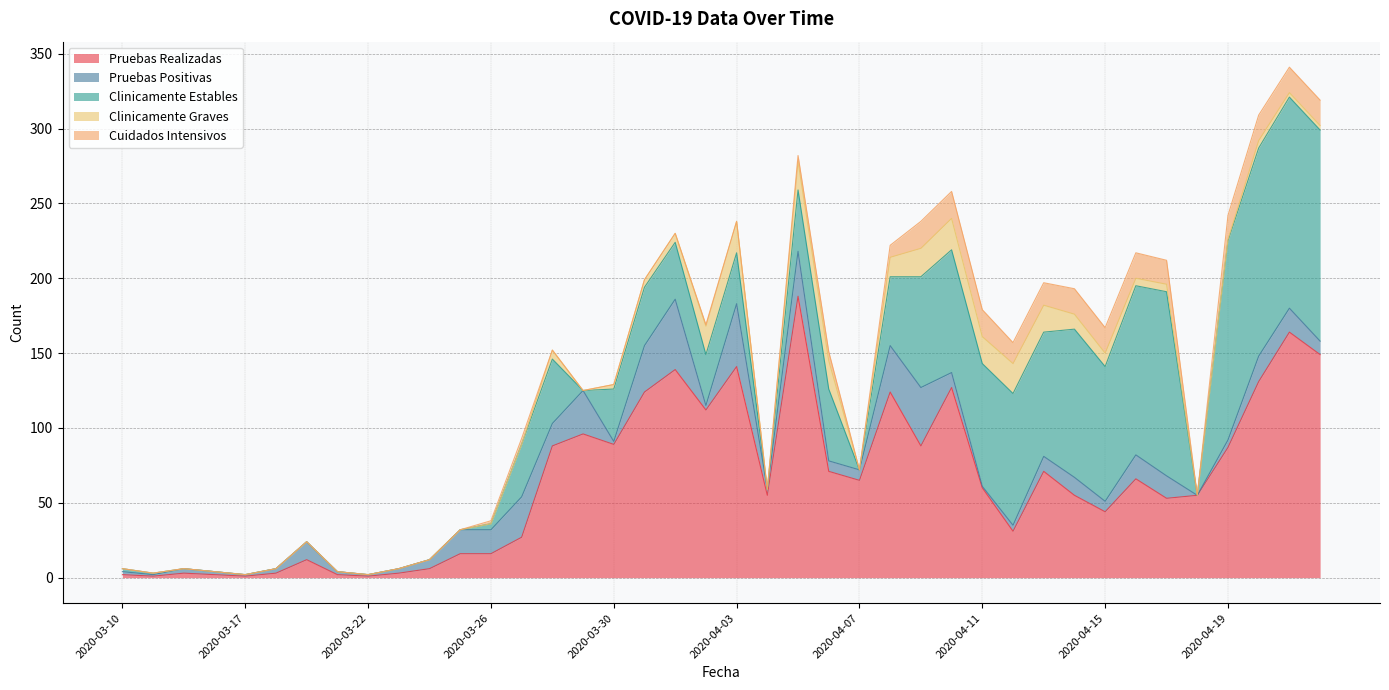

What is the difference between the second highest and second lowest values in the Cuidados Intensivos series?

18